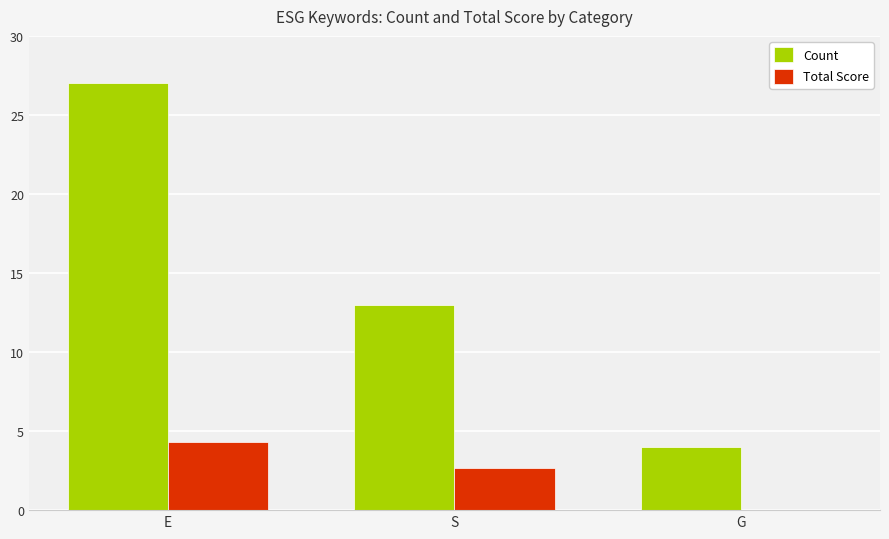

Which series has the widest spread of values?

Count